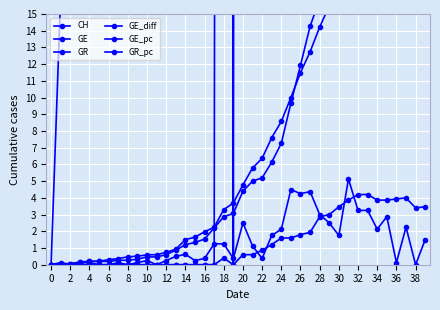

How many values in CH are above zero?

39